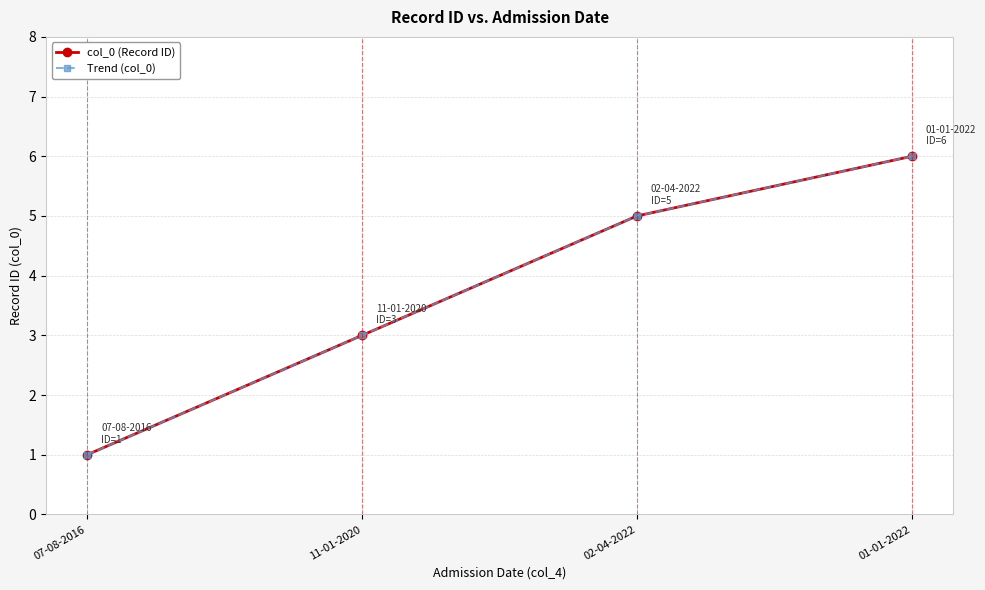

Does the chart have visible grid lines?

Yes